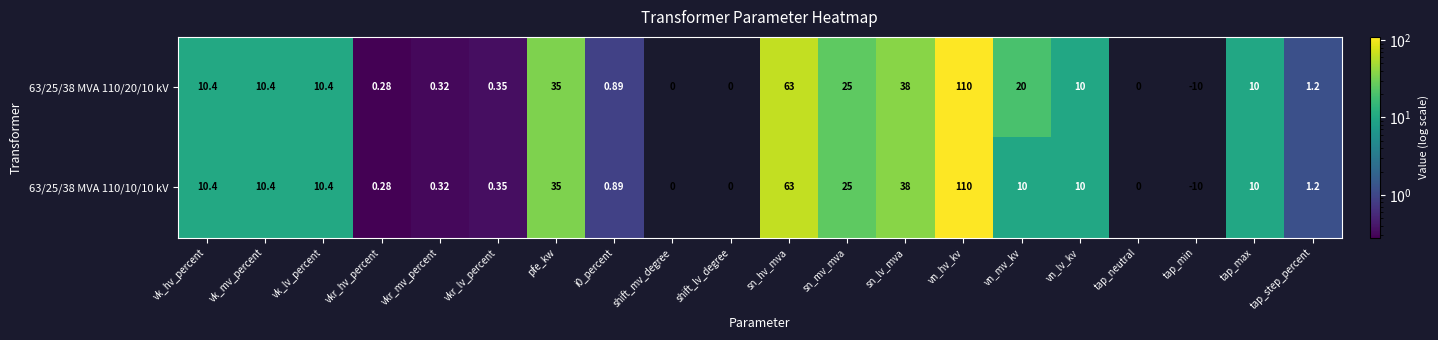

Which category has the highest value across all series?

vn_hv_kv